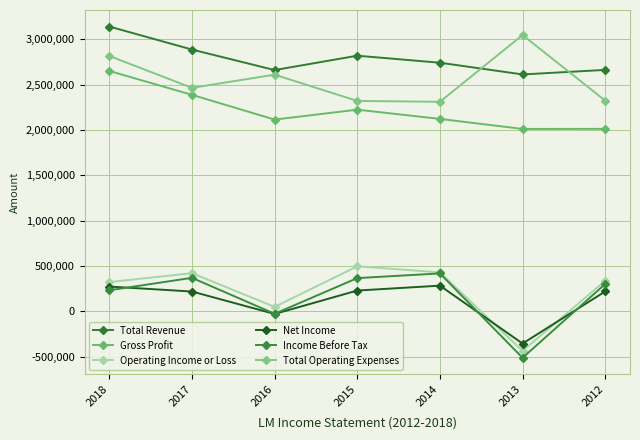

True or false: Income Before Tax and Gross Profit cross at least once.

False